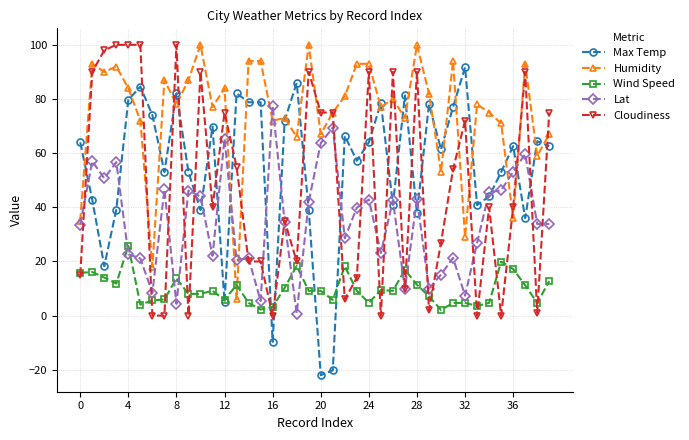

Which series has the largest total across all categories?

Humidity